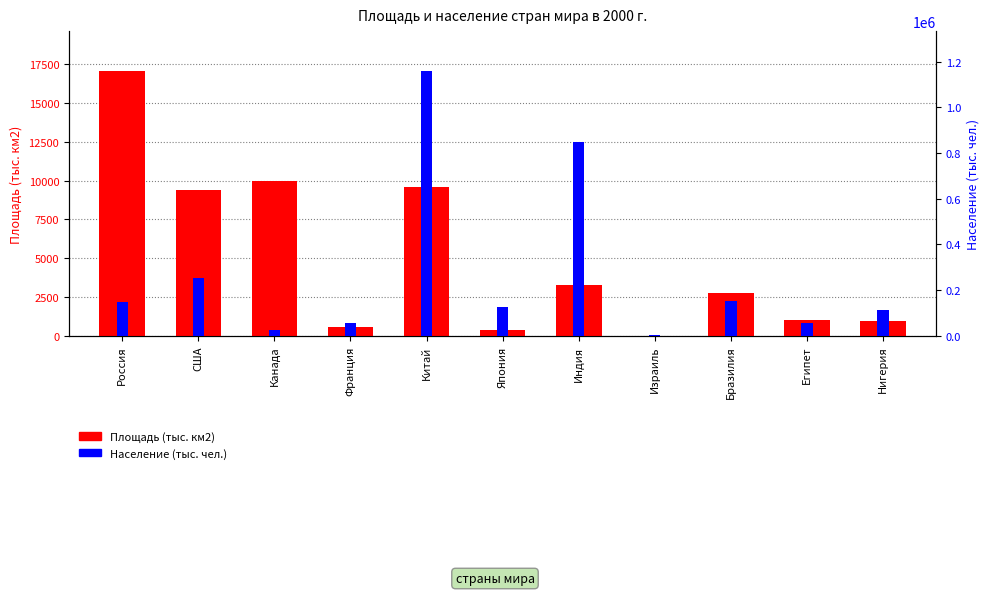

Where is Население (тыс. чел.) nearest to the value 582350?

Индия